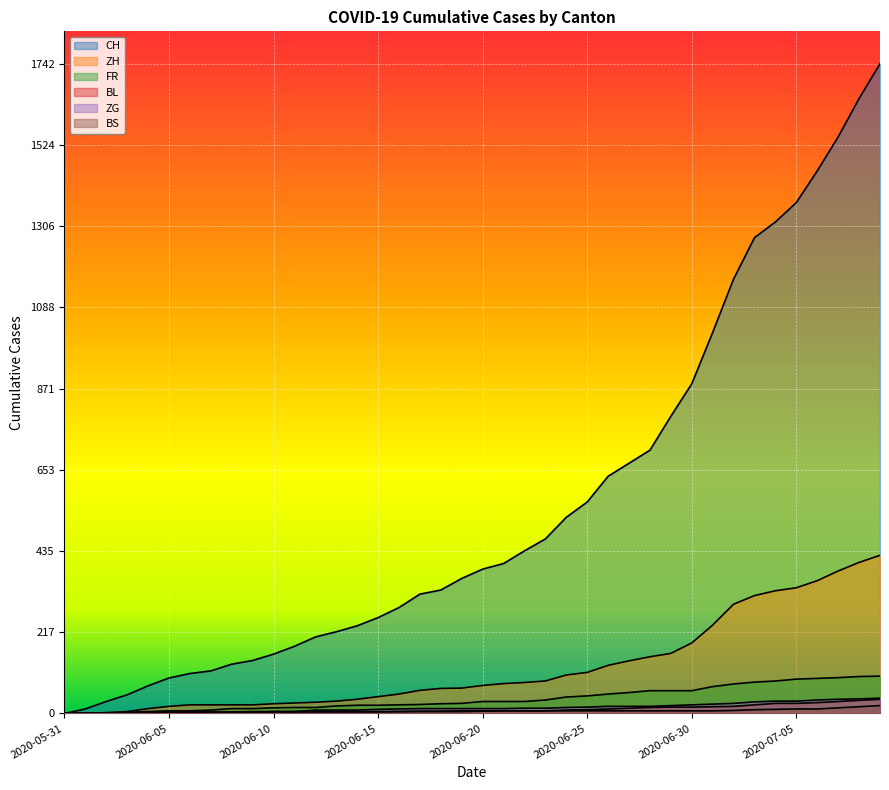

True or false: BL and CH cross at least once.

False